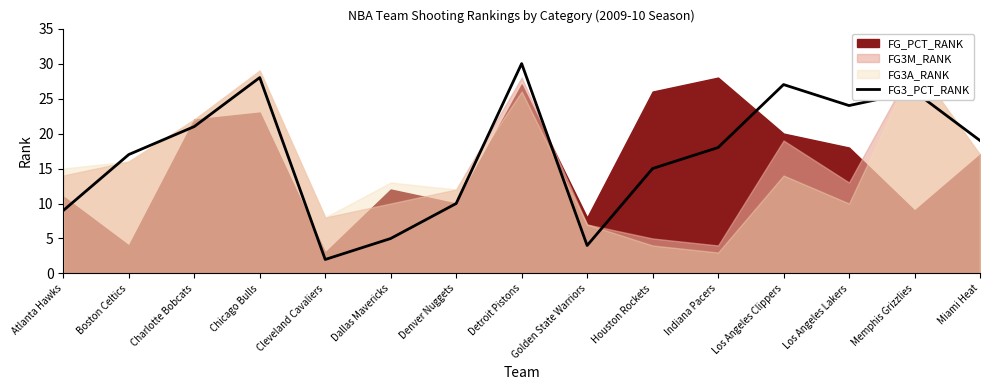

Reading left to right, what are all the values shown in this chart?

9	17	21	28	2	5	10	30	4	15	18	27	24	26	19